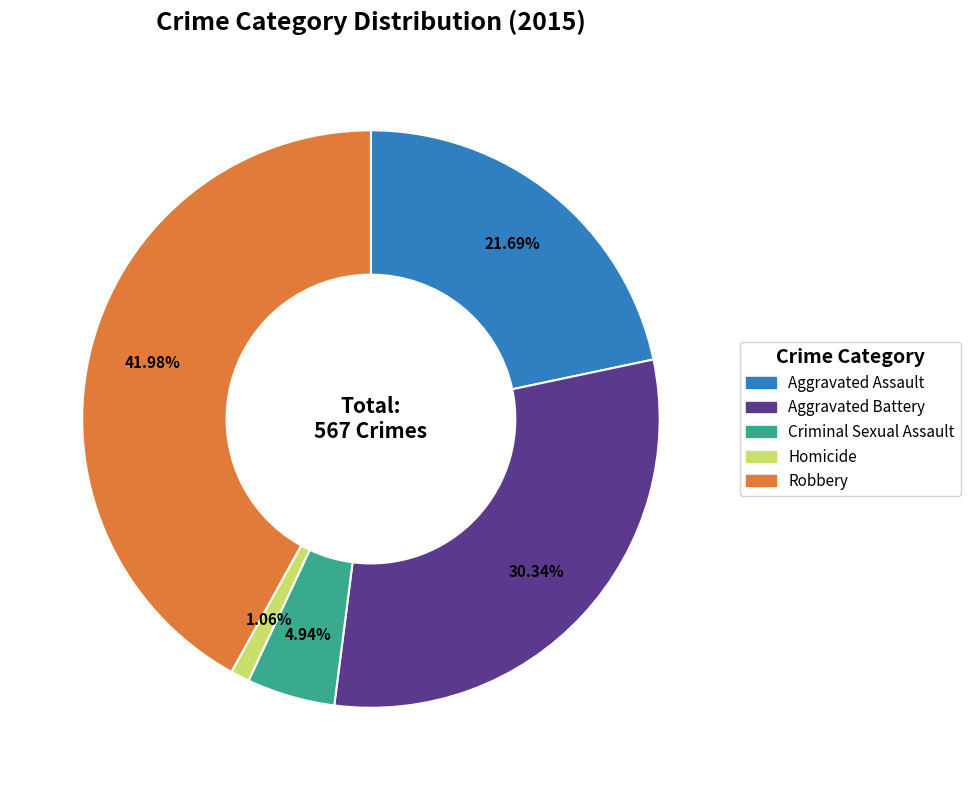

Is there a majority slice in this chart?

No